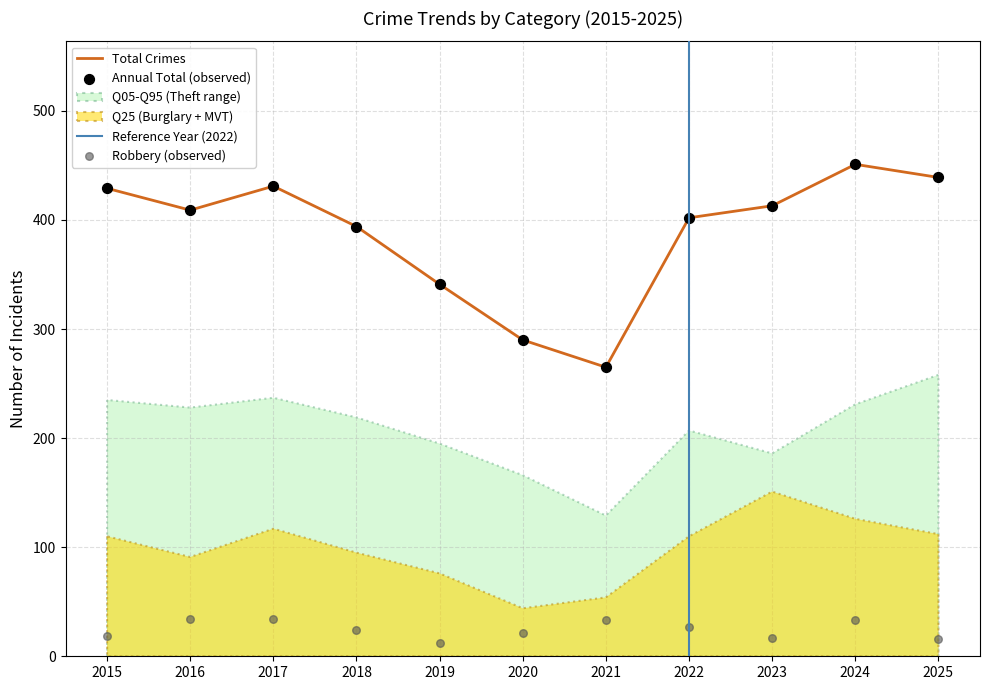

Which series has the largest Y range (max minus min)?

Total